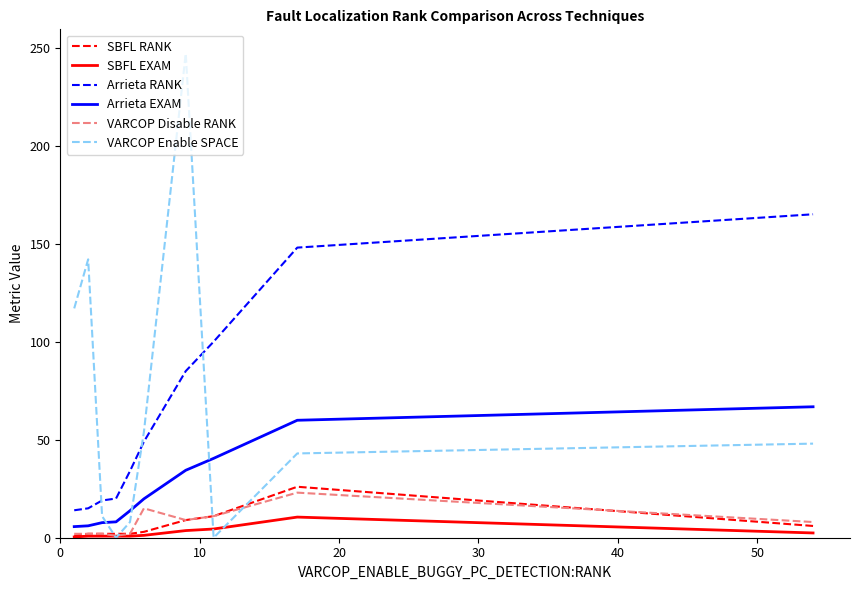

What is the difference between the maximum and minimum values in the VARCOP Disable RANK series?

22.0